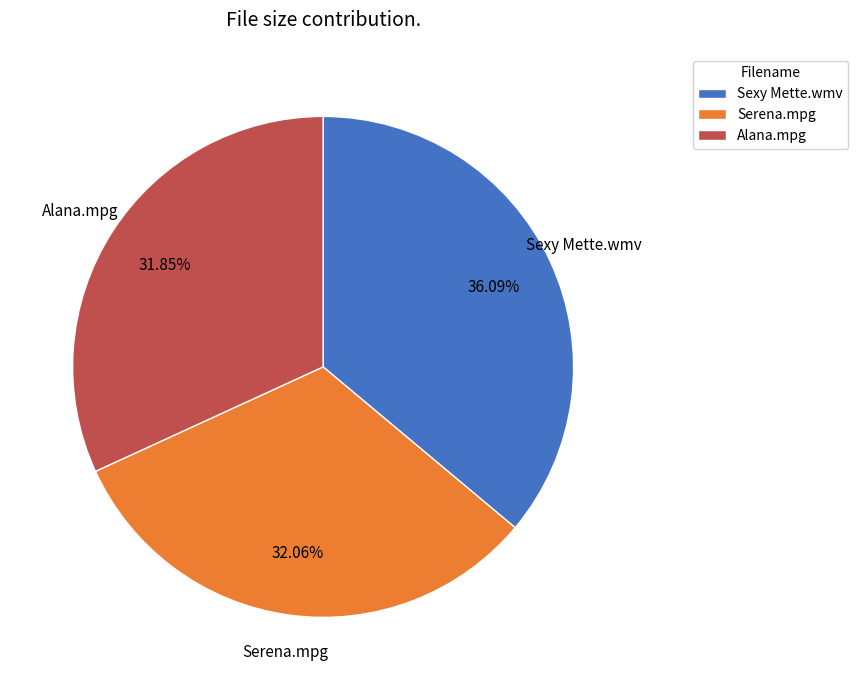

Is it true that Serena.mpg is 20% of the pie?

False